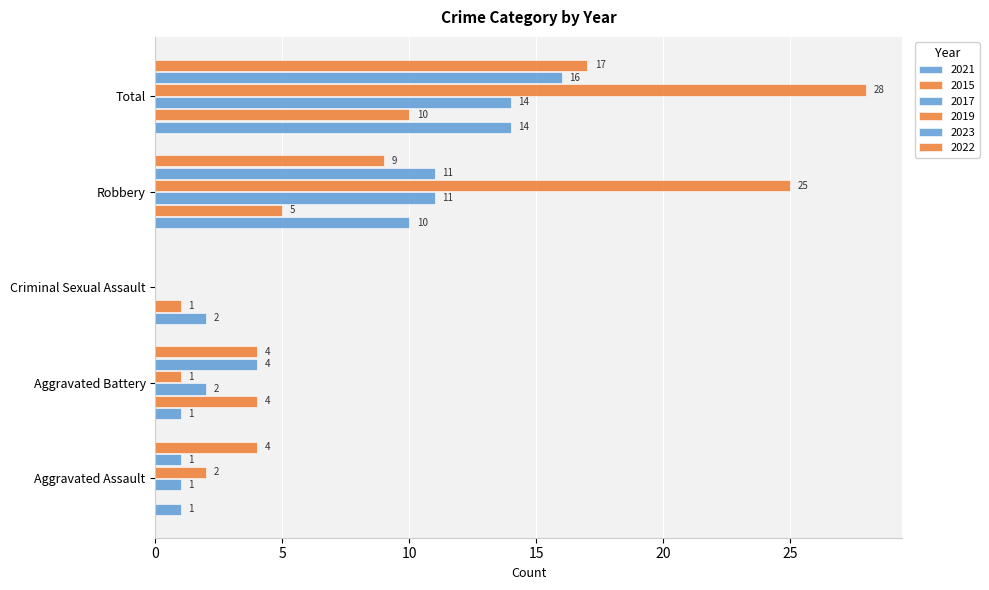

How many data points does each series have?

5